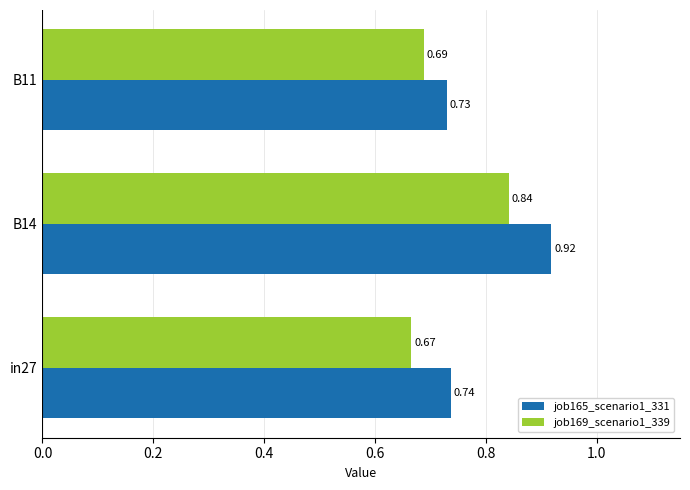

How many data points does each series have?

3